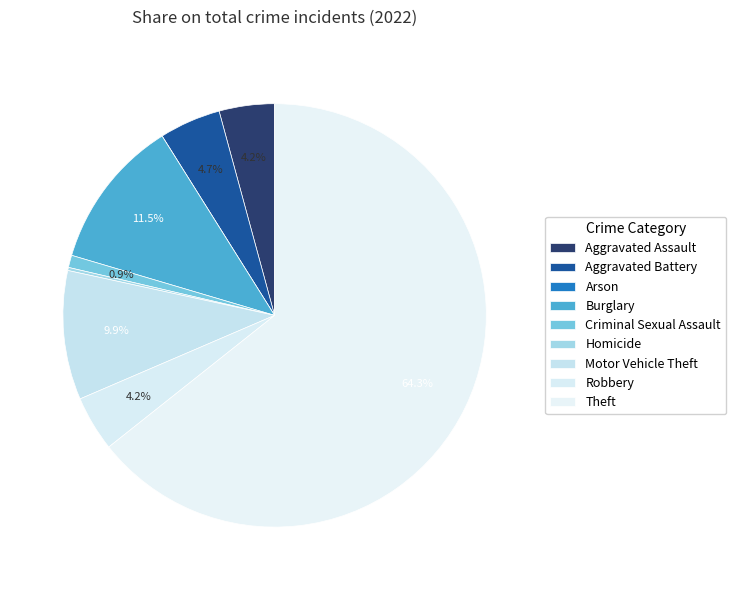

Rank the categories by value from highest to lowest.

Theft, Burglary, Motor Vehicle Theft, Aggravated Battery, Aggravated Assault, Robbery, Criminal Sexual Assault, Homicide, Arson